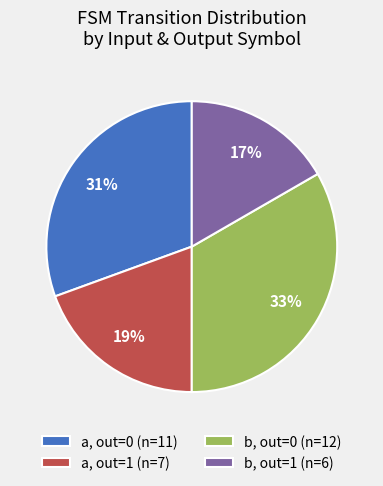

What percentage is the b, out=1 (n=6) slice, to the nearest percent?

17%